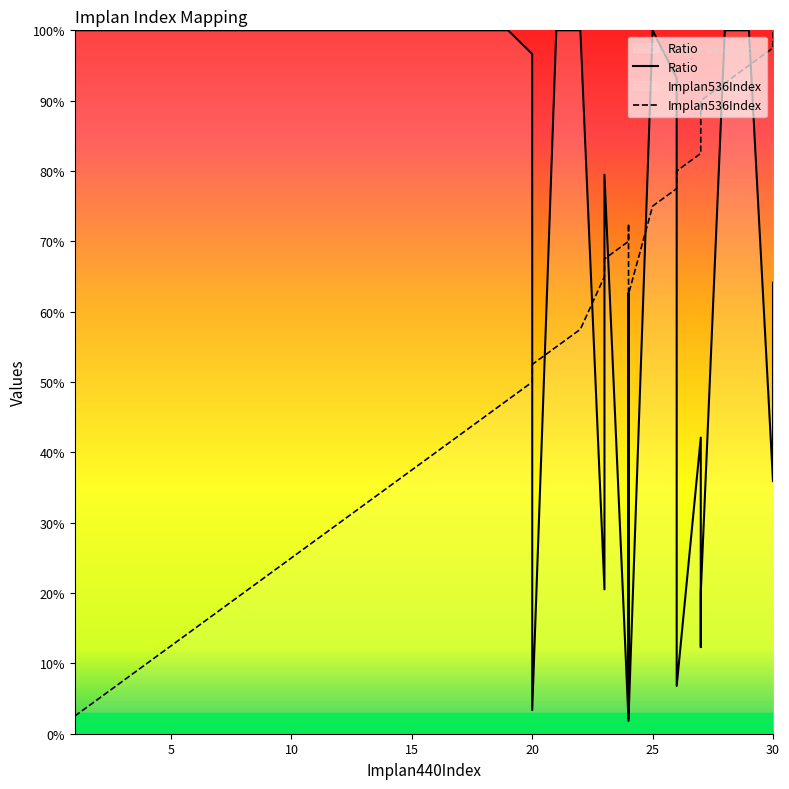

Is the value of Ratio at 30 greater than the value of Implan536Index at 25?

No